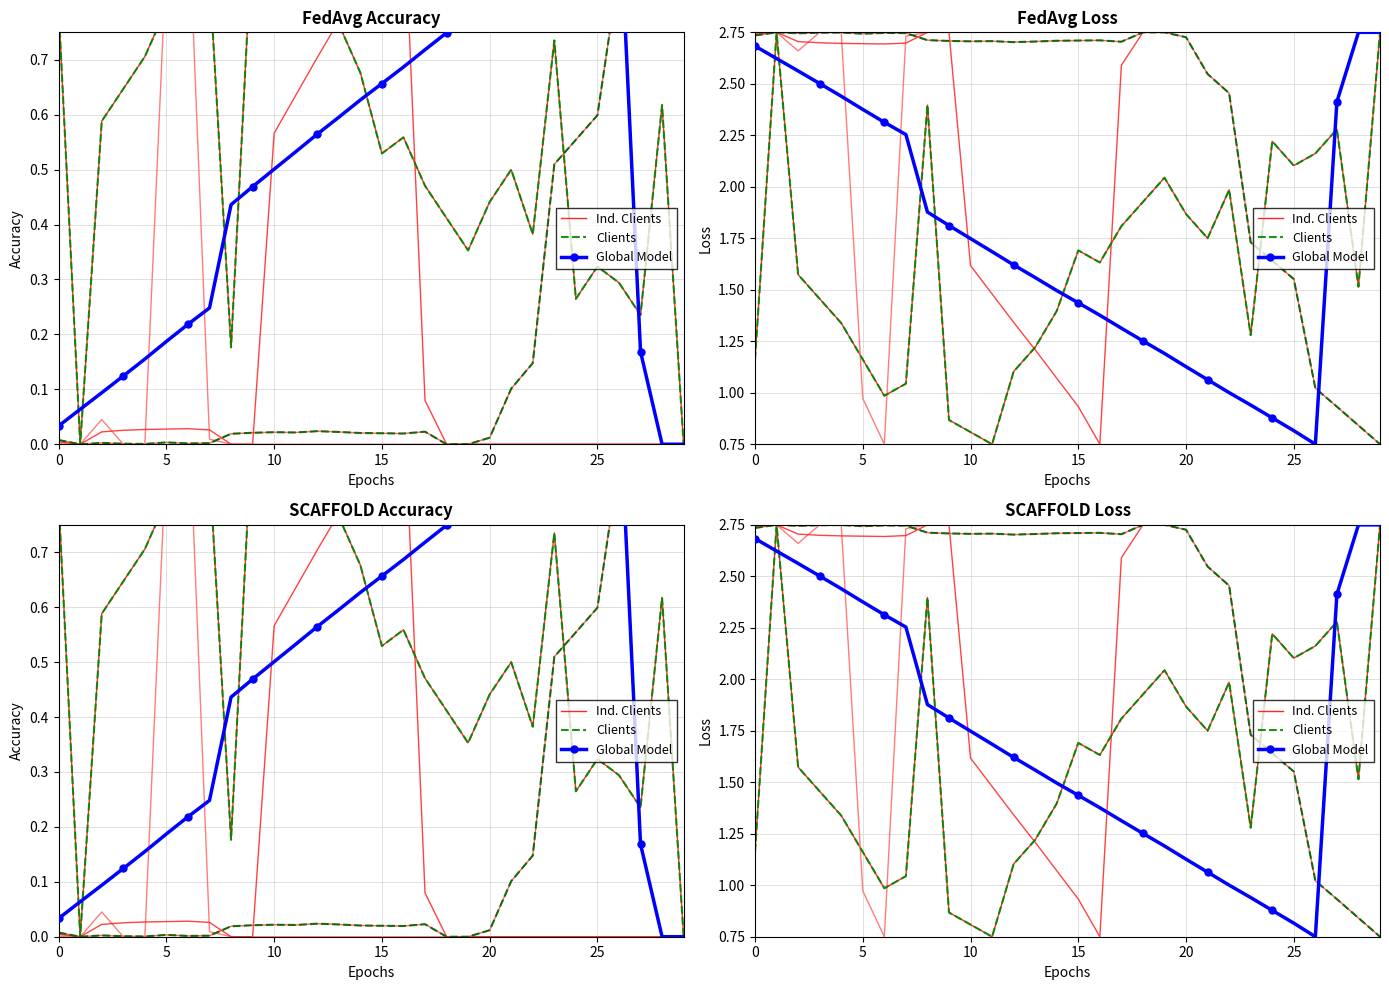

What is the total value across all series at 7?

4.3